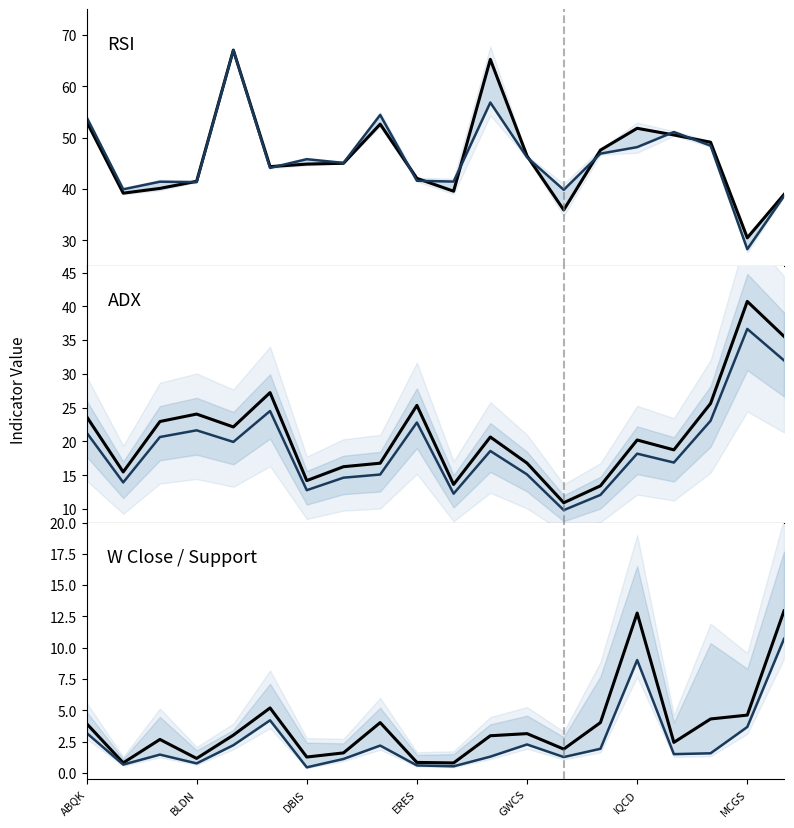

How many times do ADX trend and Last RSI cross each other?

2